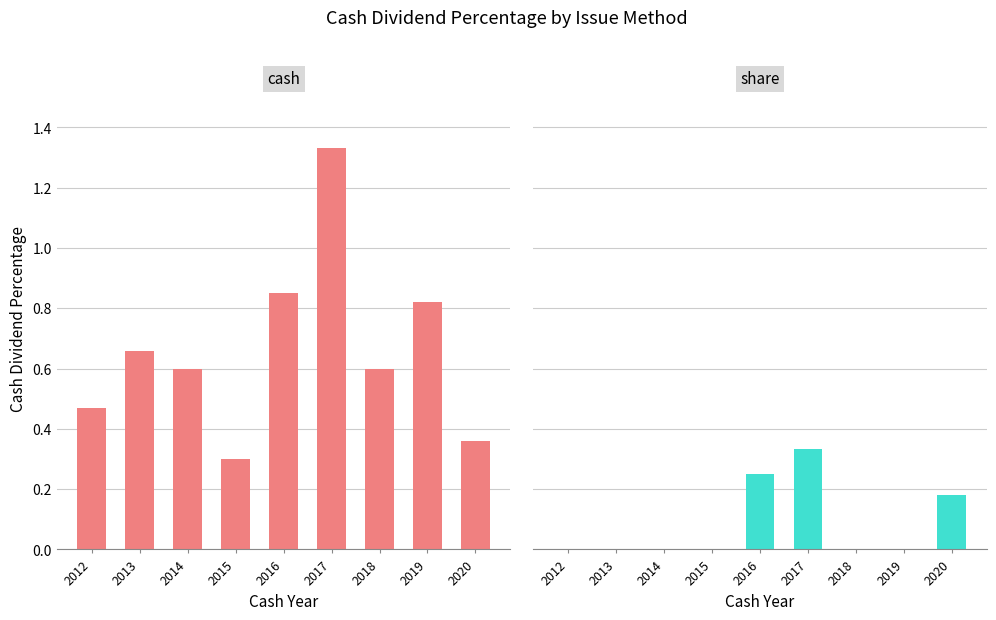

True or false: share has a value of 0.0 at 2018.

True